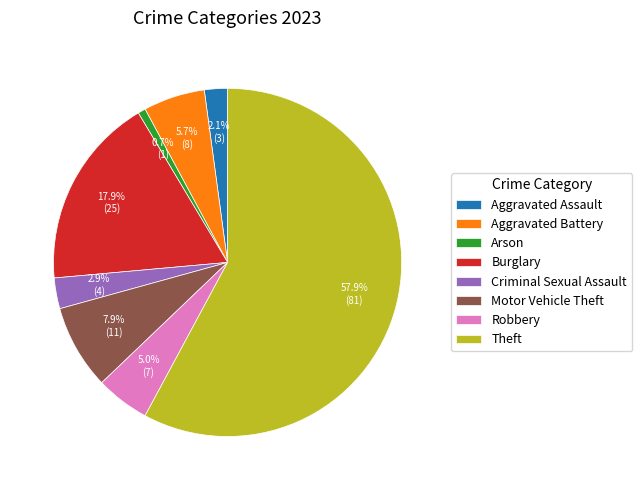

Count the number of slices in the pie.

8